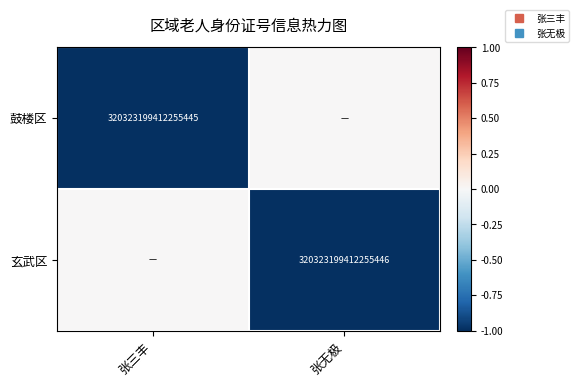

How many categories are shown in the chart?

2